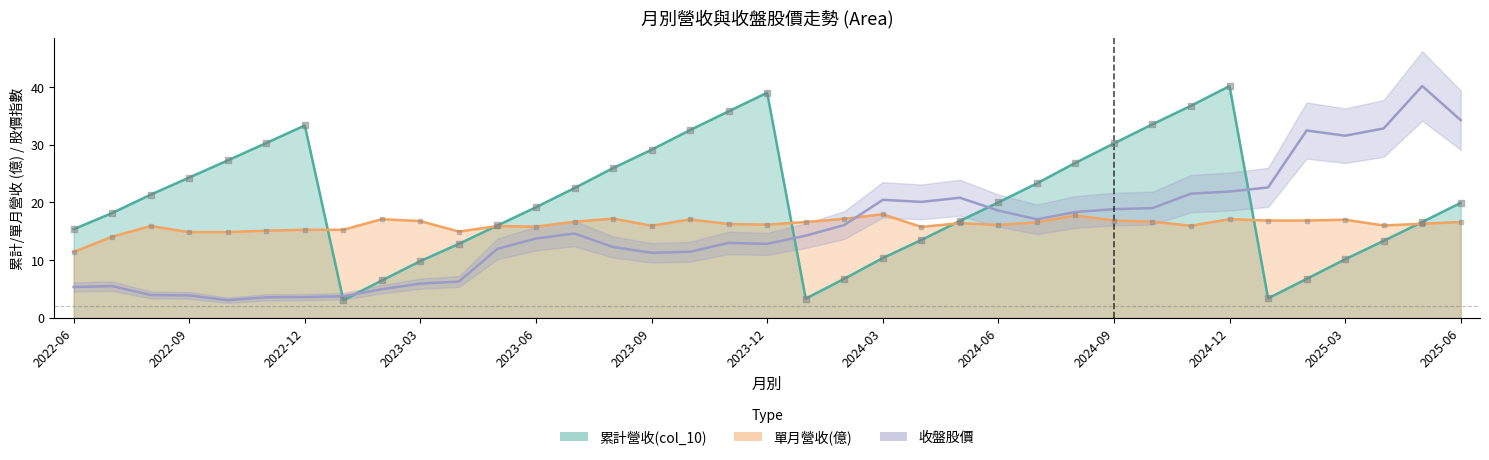

What are all the series names shown in the legend?

累計營收(col_10), 單月營收(億), 收盤股價